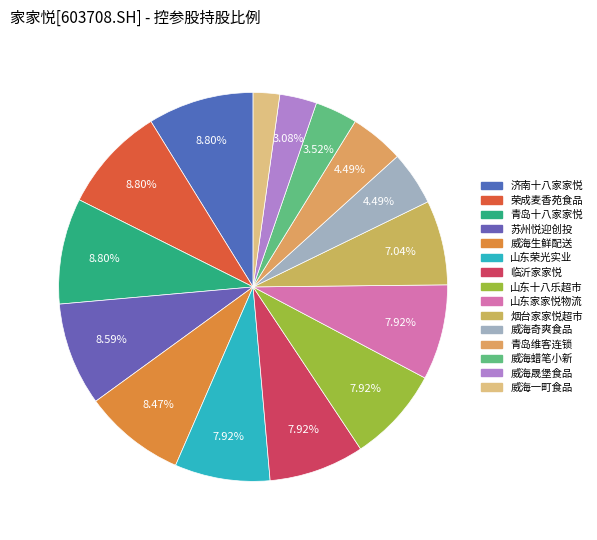

Count the number of slices in the pie.

15